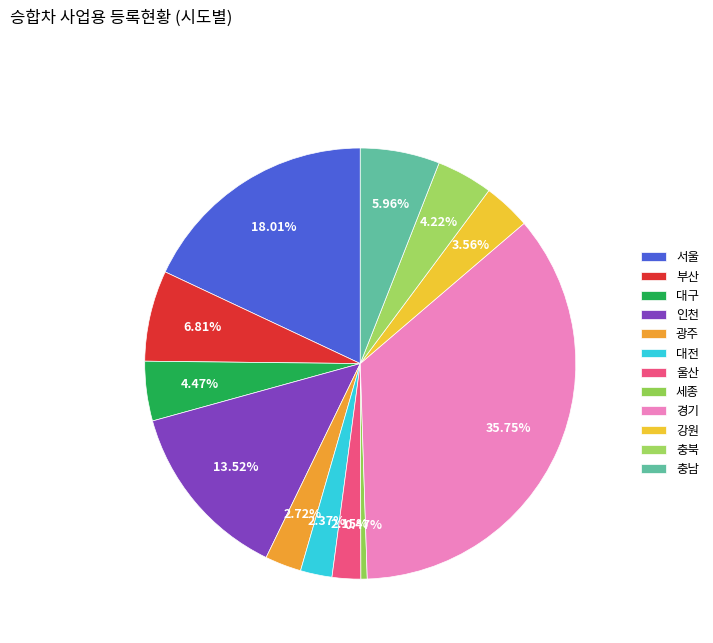

Which slice is the largest?

경기